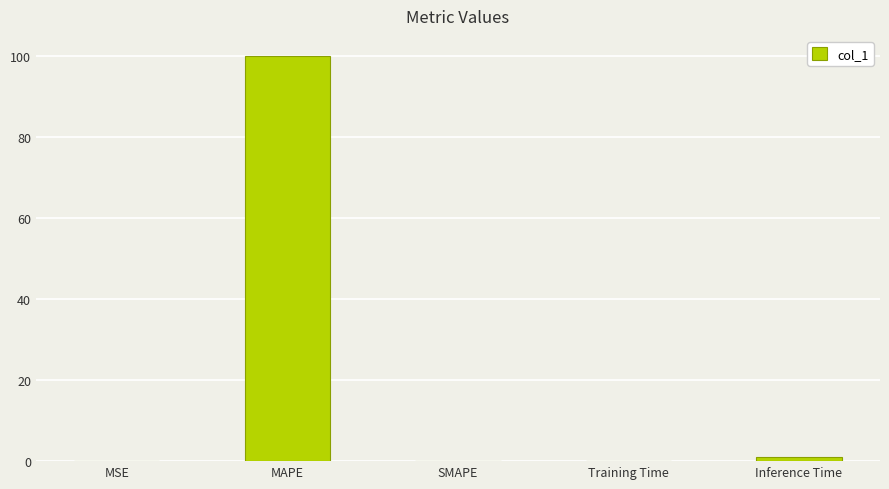

Are the bars horizontal?

No